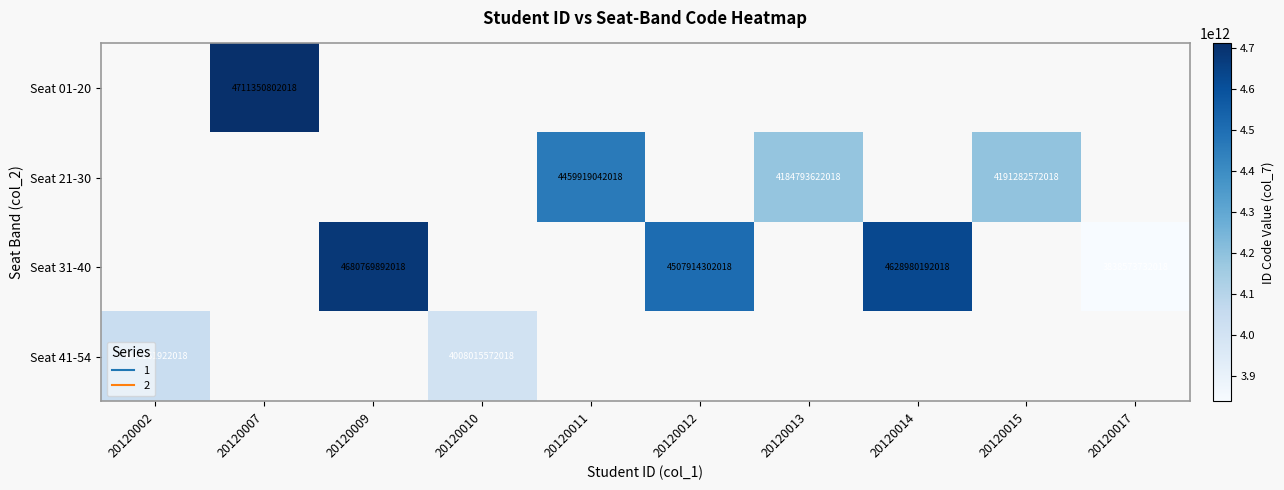

How many distinct data groups are displayed?

4